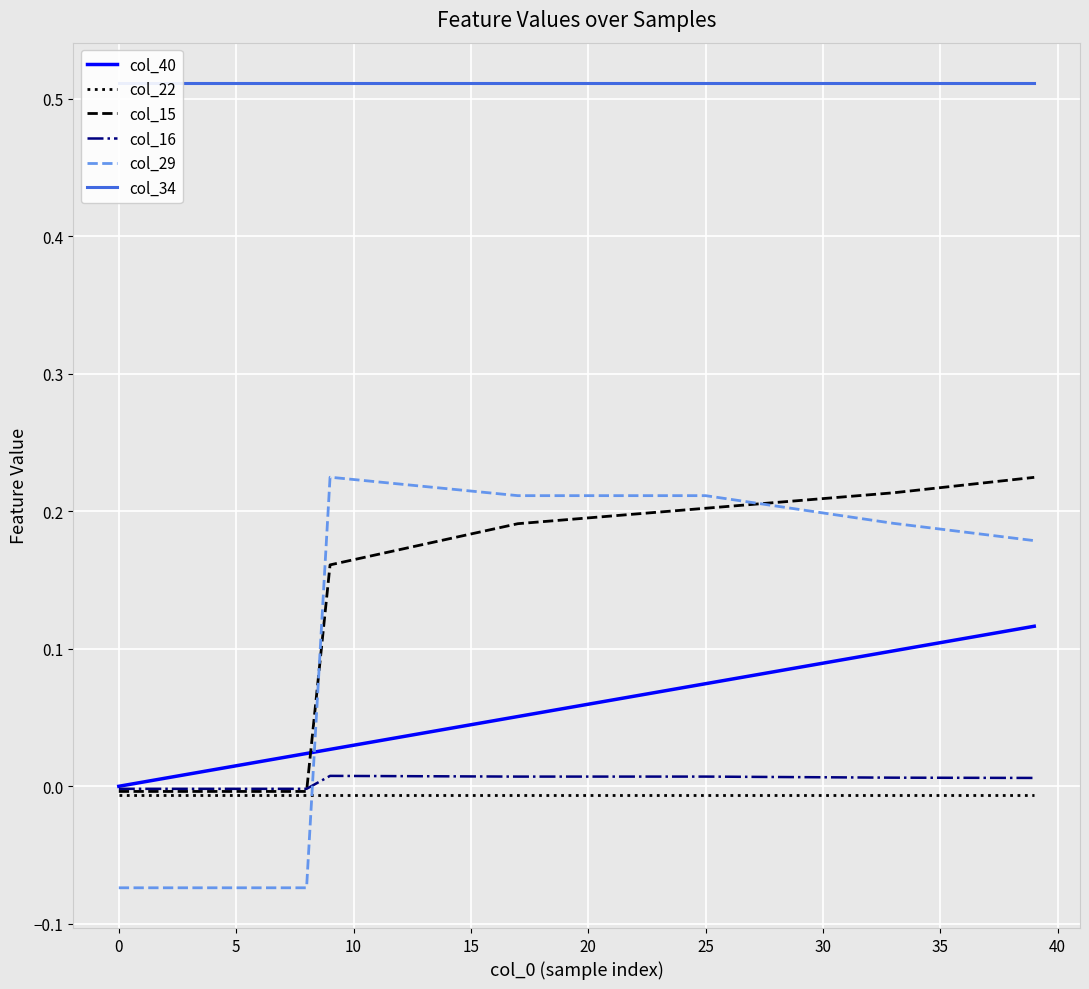

What are all the series names shown in the legend?

col_40, col_22, col_15, col_16, col_29, col_34